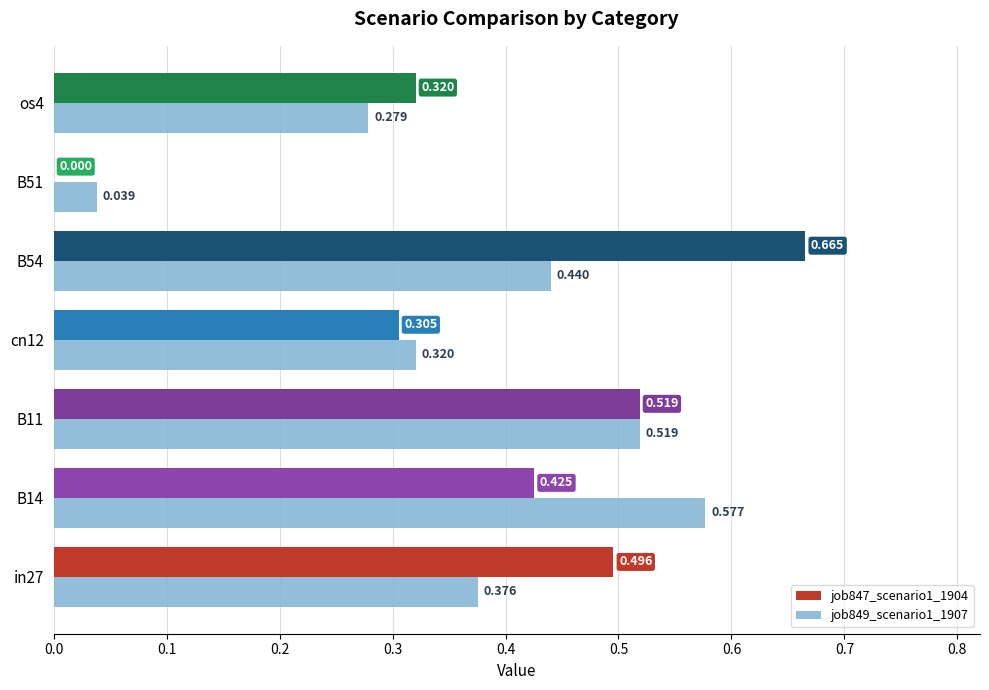

Count the number of categories in the chart.

7